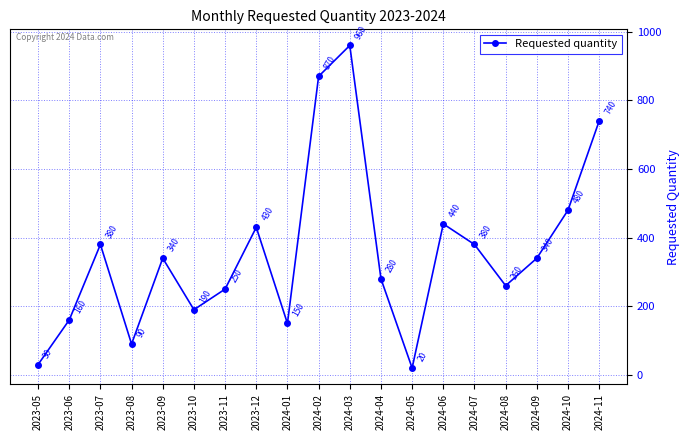

How many values are below 340?

9